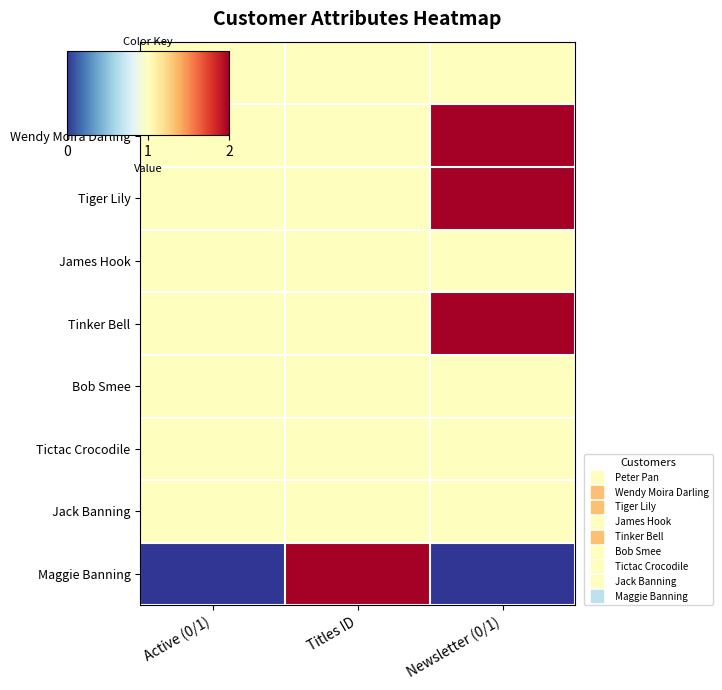

Rank the series at Newsletter (0/1) from highest to lowest value.

Wendy Moira Darling, Tiger Lily, Tinker Bell, Peter Pan, James Hook, Bob Smee, Tictac Crocodile, Jack Banning, Maggie Banning